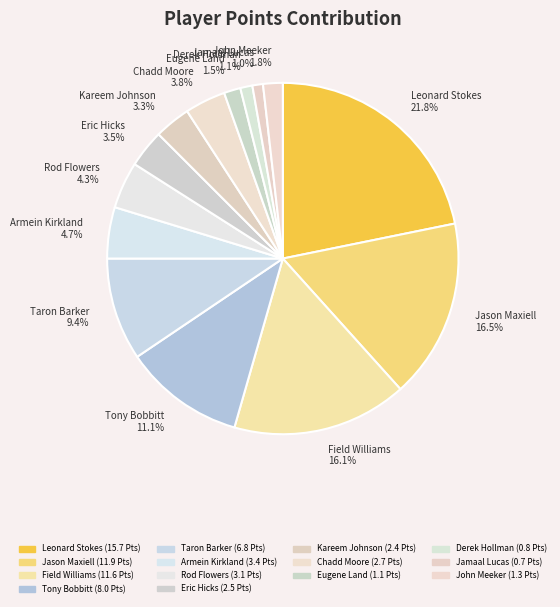

Between Chadd Moore and John Meeker, which is larger?

Chadd Moore